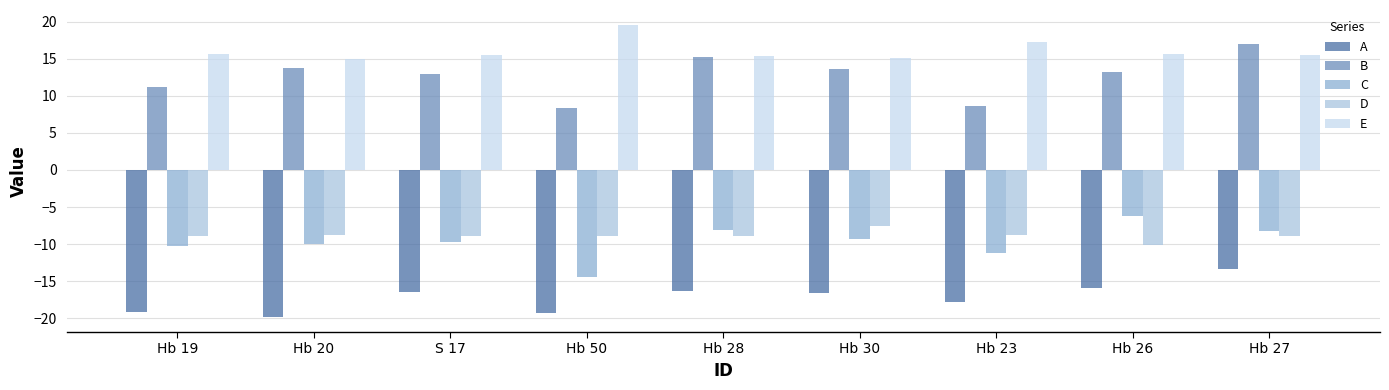

What is the label of the 5th bar from the left?

Hb 28